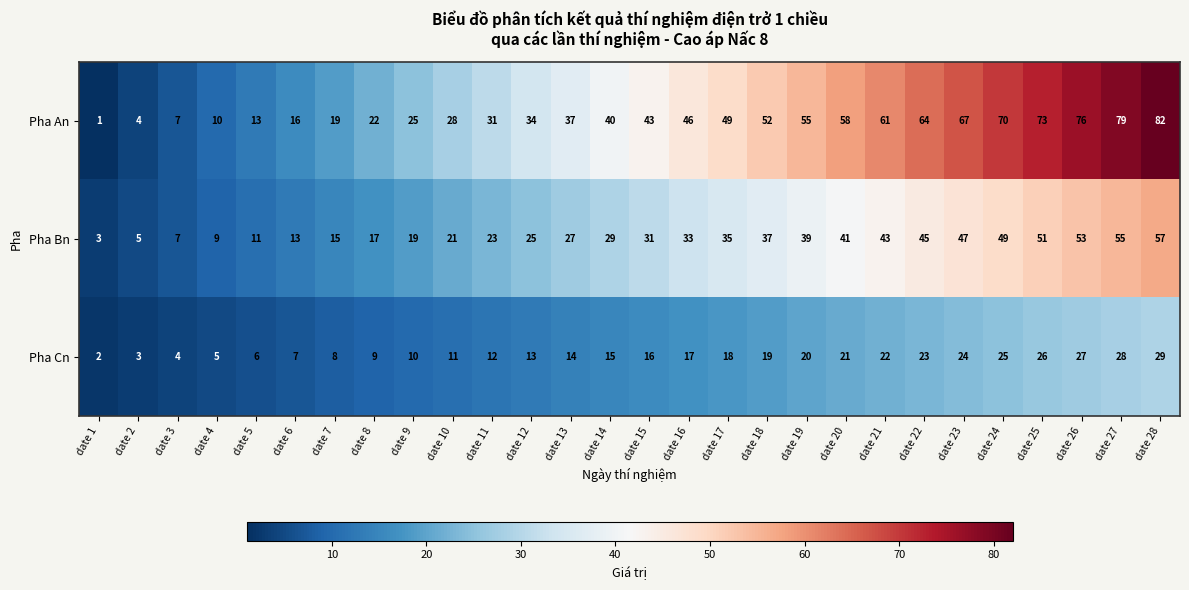

Rank the series by their average value, from highest to lowest.

Pha An, Pha Bn, Pha Cn